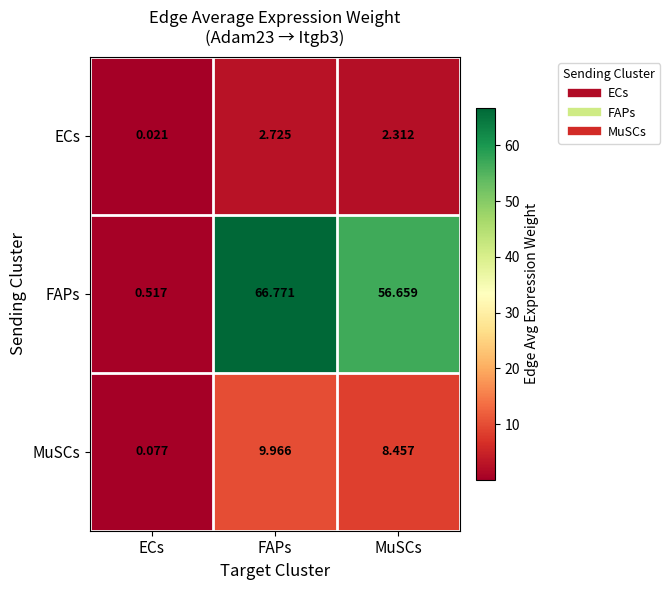

Which series has the widest spread of values?

FAPs